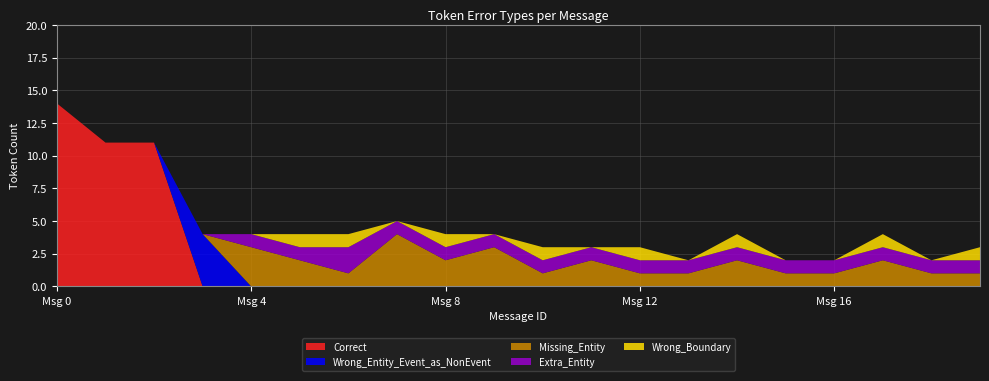

Reading left to right, extract all data points from this chart.

Correct: 0=14	1=11	2=11	3=0	4=0	5=0	6=0	7=0	8=0	9=0	10=0	11=0	12=0	13=0	14=0	15=0	16=0	17=0	18=0	19=0
Wrong_Entity_Event_as_NonEvent: 0=0	1=0	2=0	3=4	4=0	5=0	6=0	7=0	8=0	9=0	10=0	11=0	12=0	13=0	14=0	15=0	16=0	17=0	18=0	19=0
Missing_Entity: 0=0	1=0	2=0	3=0	4=3	5=2	6=1	7=4	8=2	9=3	10=1	11=2	12=1	13=1	14=2	15=1	16=1	17=2	18=1	19=1
Extra_Entity: 0=0	1=0	2=0	3=0	4=1	5=1	6=2	7=1	8=1	9=1	10=1	11=1	12=1	13=1	14=1	15=1	16=1	17=1	18=1	19=1
Wrong_Boundary: 0=0	1=0	2=0	3=0	4=0	5=1	6=1	7=0	8=1	9=0	10=1	11=0	12=1	13=0	14=1	15=0	16=0	17=1	18=0	19=1